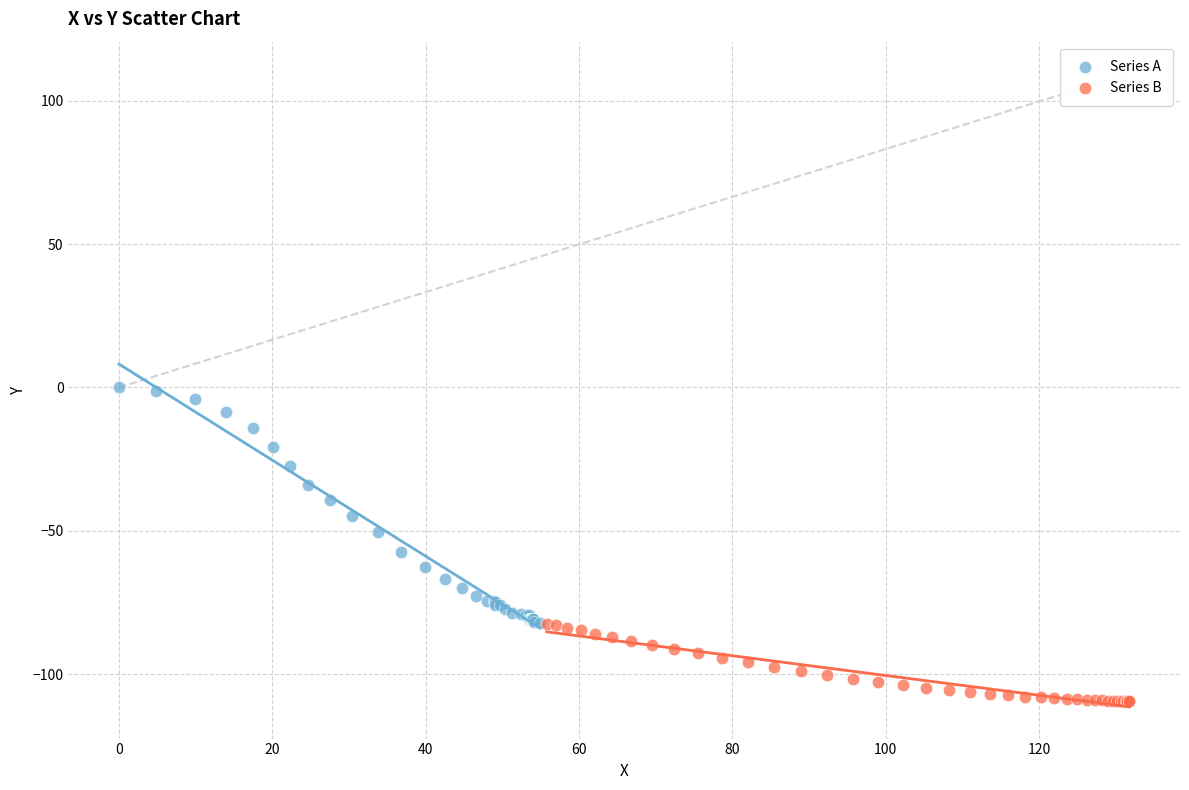

Which series contains the lowest Y value?

Series B